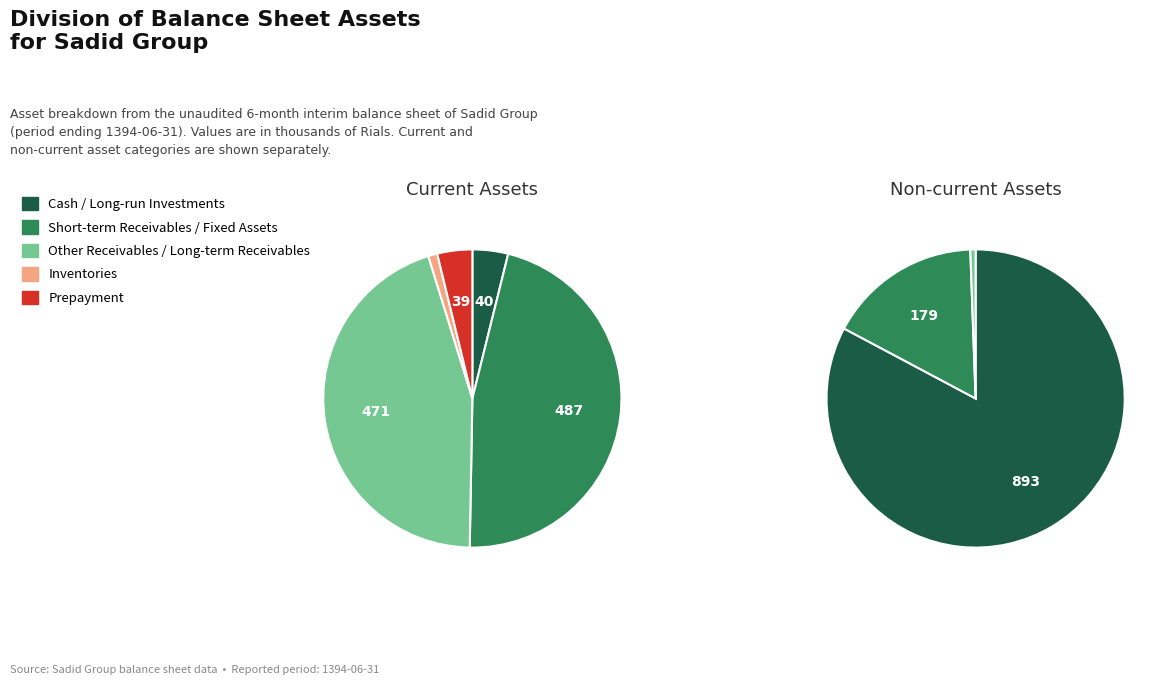

What percentage do prepayment and long_run_investments together represent?

43.8%